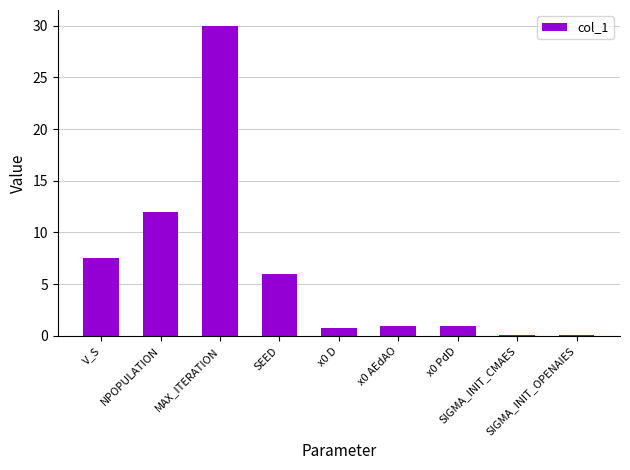

What is the label of the 1st bar from the left?

V_S